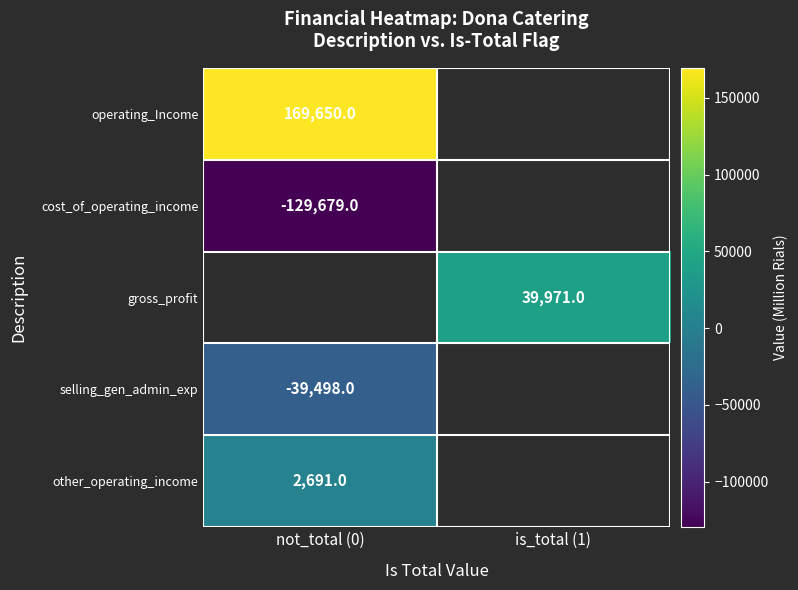

Rank the categories by gross_profit value from highest to lowest.

not_total (0), is_total (1)